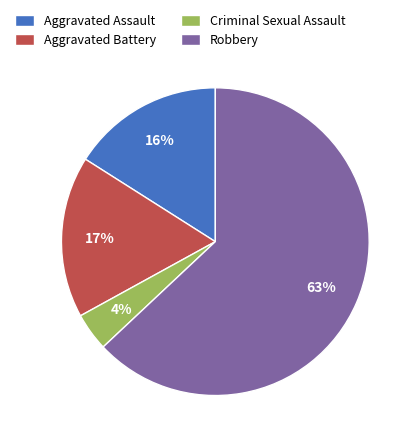

How many slices are in this pie chart?

4